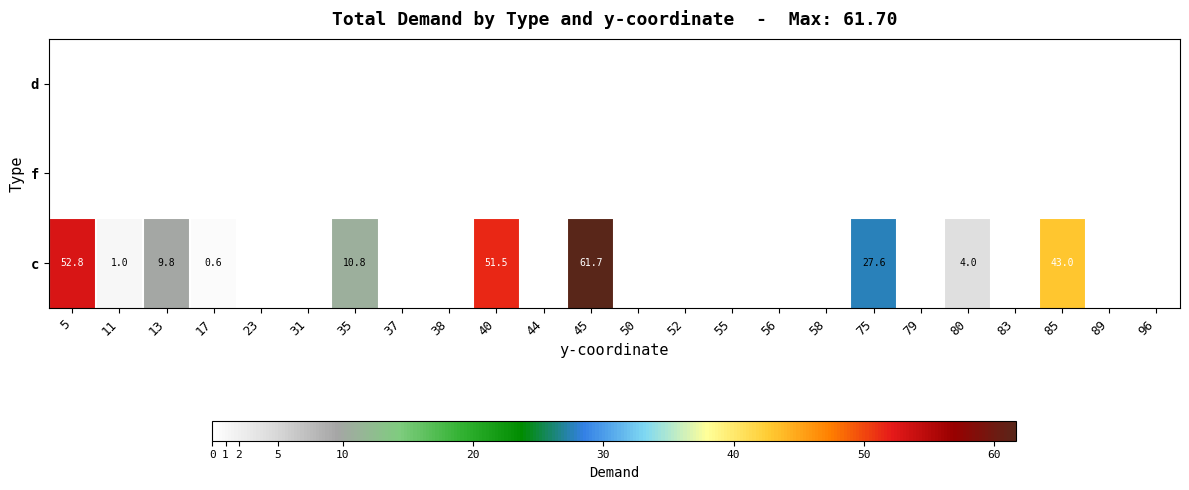

Which category has the highest value across all series?

45